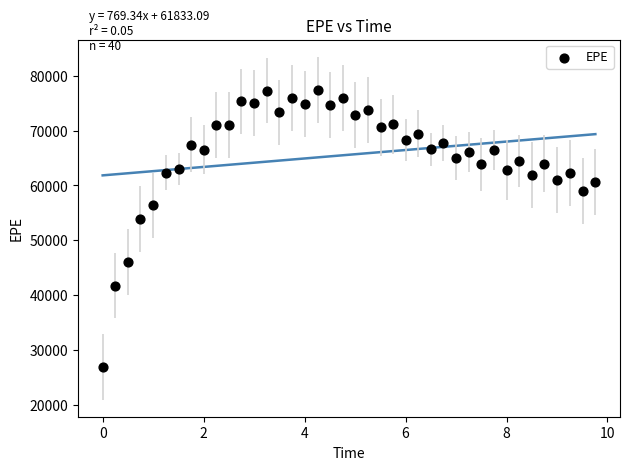

What is the range of X values (max minus min)?

9.8